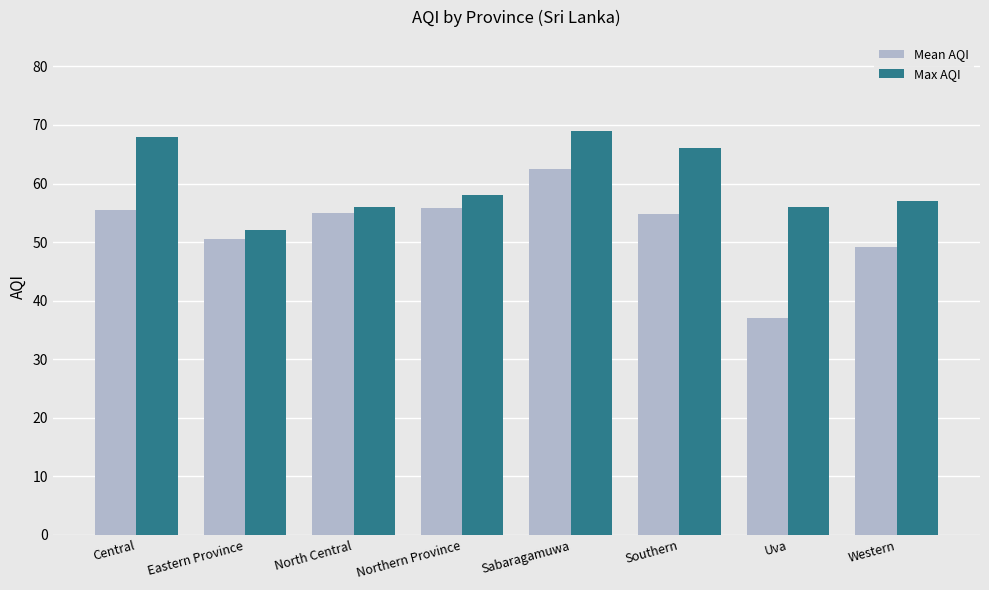

Which series has the widest spread of values?

Mean AQI